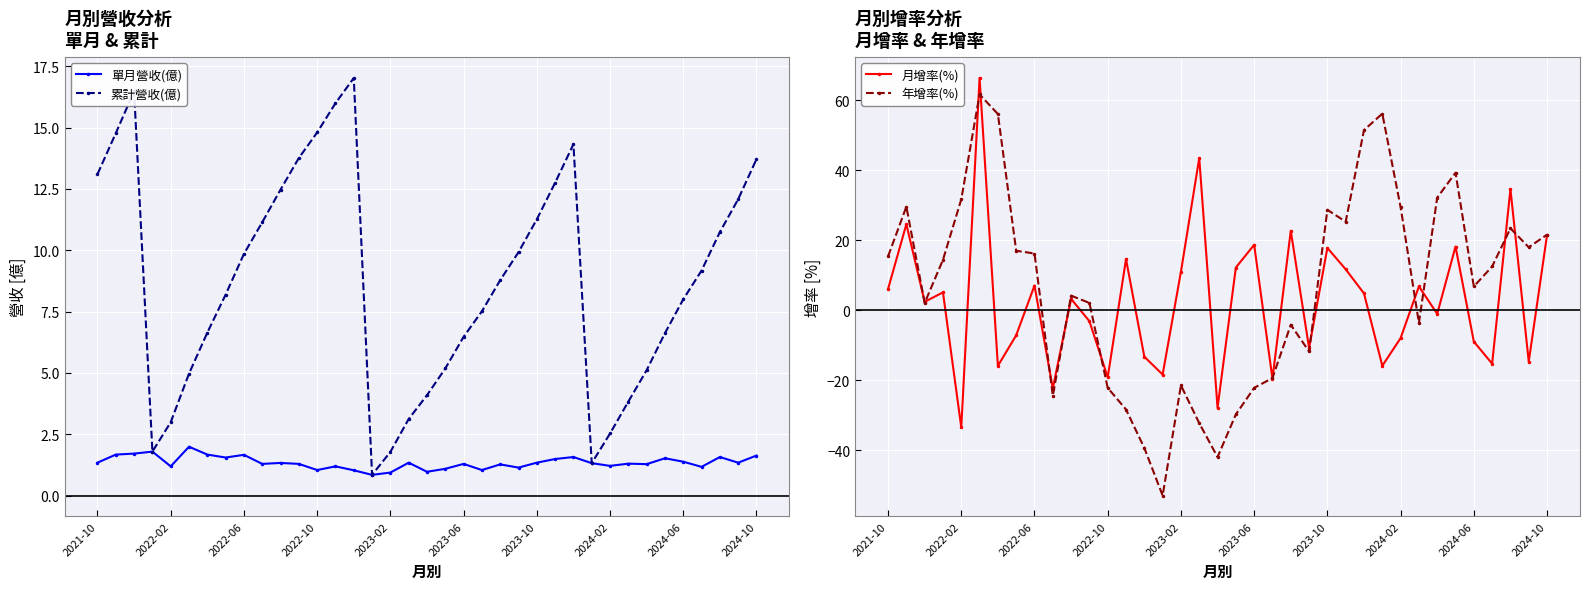

True or false: 年增率(%) has more than 1 interior local peaks.

True